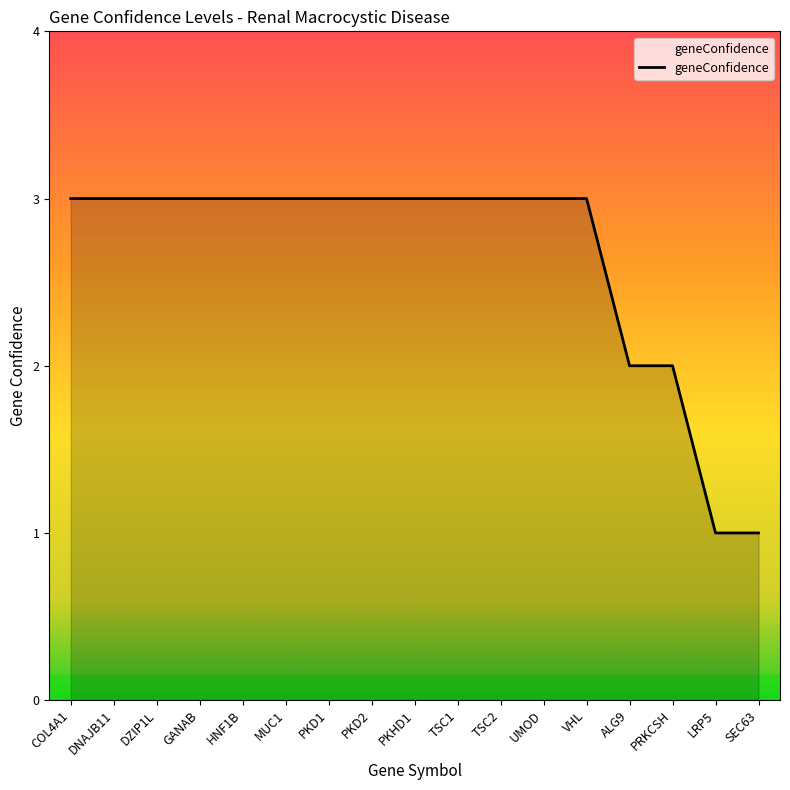

The value at DNAJB11 is 2. True or false?

False